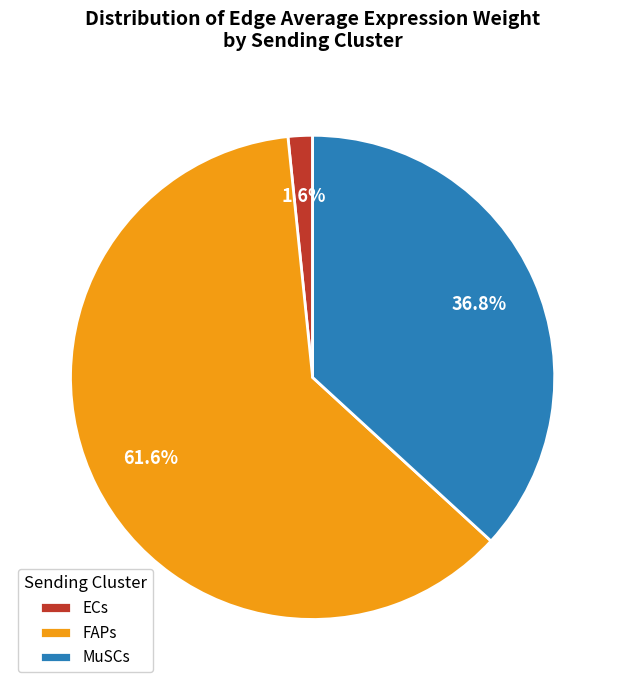

Which slice represents more than half of the pie?

FAPs